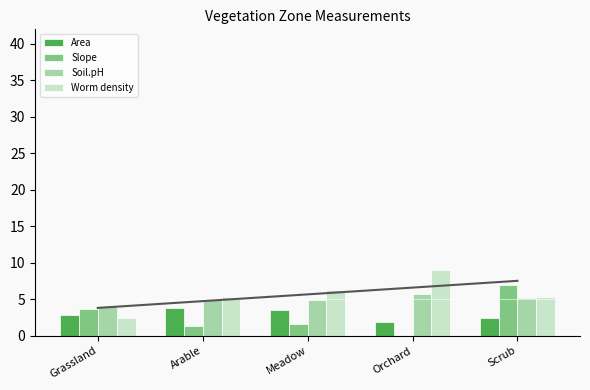

Reading left to right, list all the values displayed in this chart.

Area: Grassland=2.9	Arable=3.9	Meadow=3.5	Orchard=1.9	Scrub=2.4
Slope: Grassland=3.7	Arable=1.3	Meadow=1.7	Orchard=0.0	Scrub=7.0
Soil.pH: Grassland=4.1	Arable=4.8	Meadow=4.9	Orchard=5.7	Scrub=5.1
Worm density: Grassland=2.4	Arable=5.3	Meadow=6.3	Orchard=9.0	Scrub=5.2